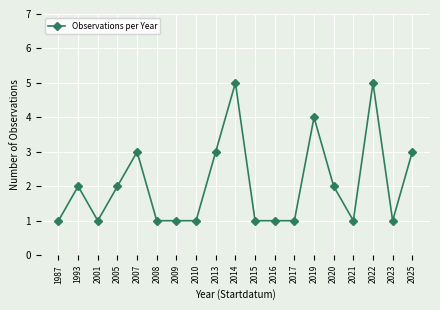

True or false: the data shows 1 at 2008.

True